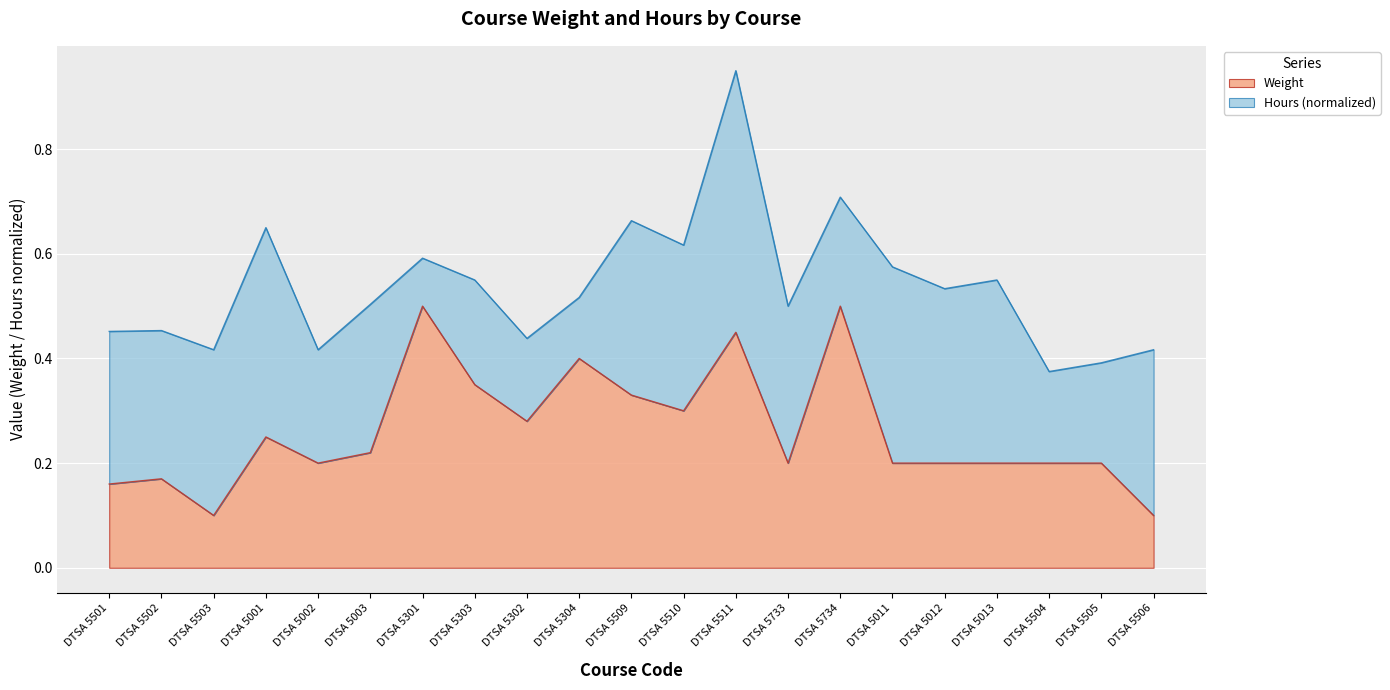

What is the label of the 10th point from the left?

DTSA 5304